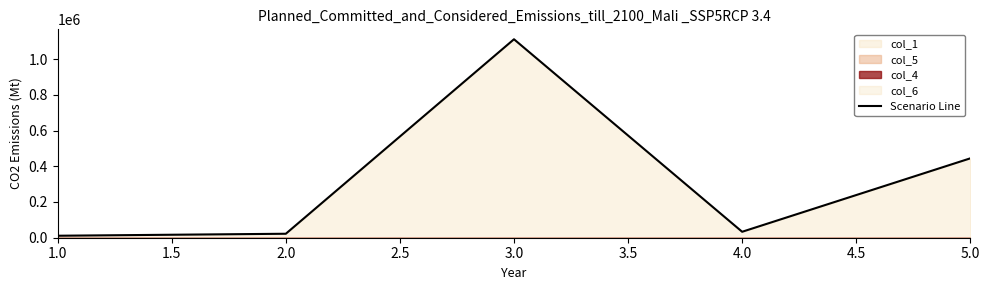

The value of Scenario Line at 3.0 is 1111112. True or false?

True